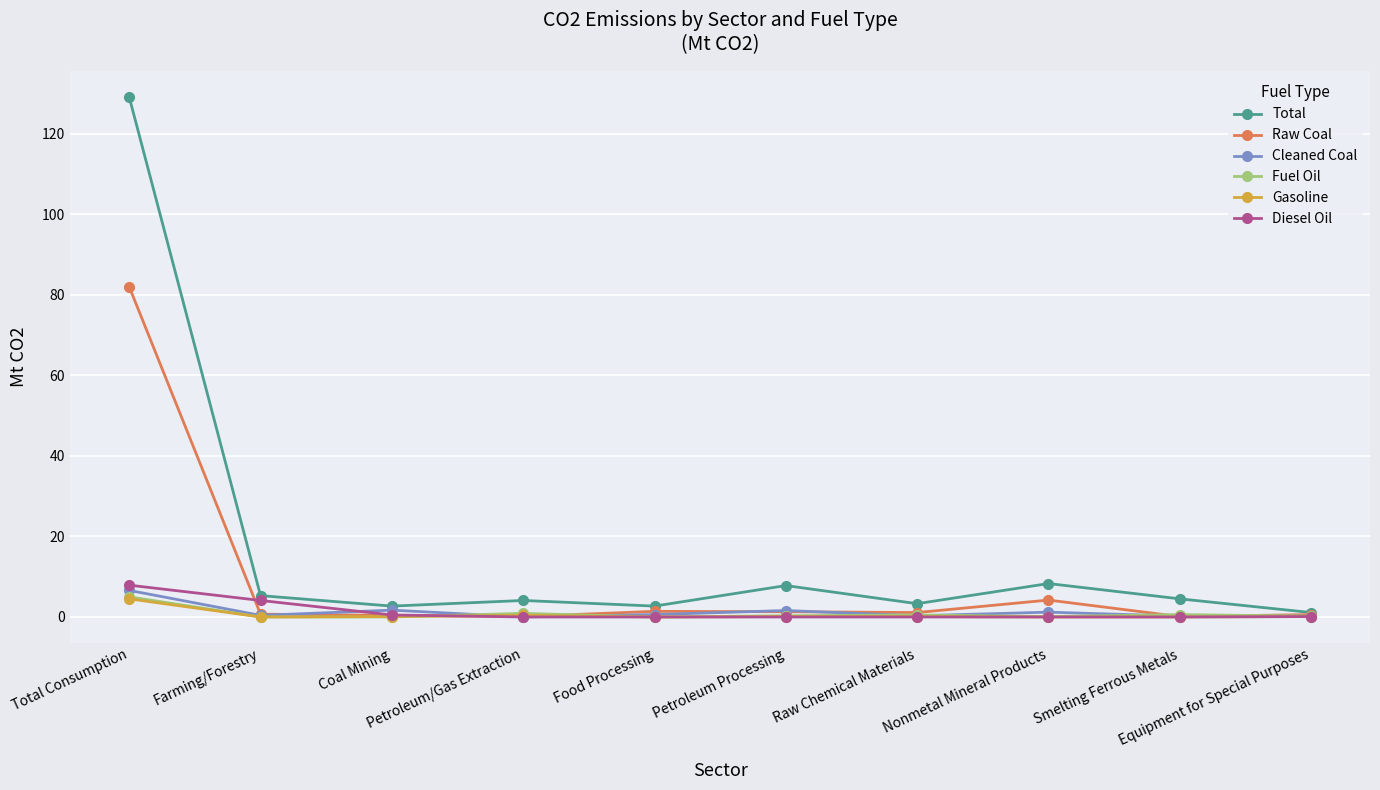

What is the maximum value shown in the chart?

129.1